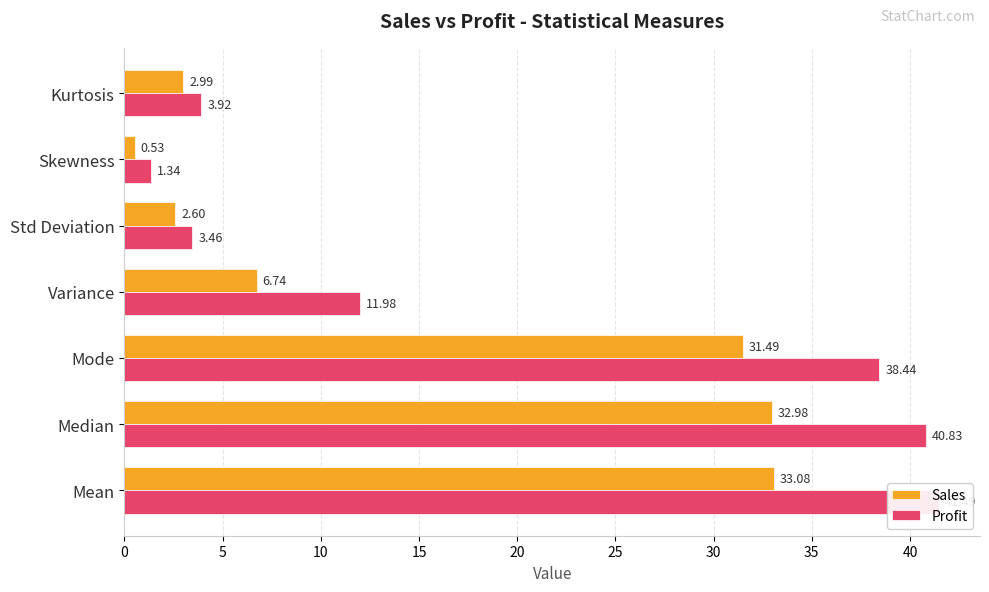

Which series has the largest range (max minus min)?

Profit